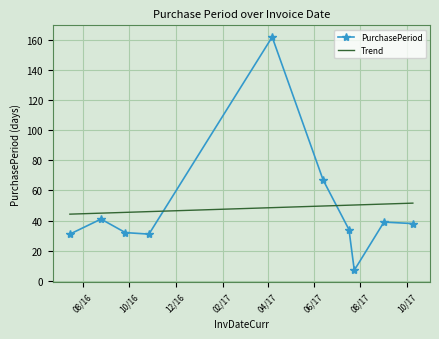

List the series in order of their peak value, lowest first.

Trend, PurchasePeriod